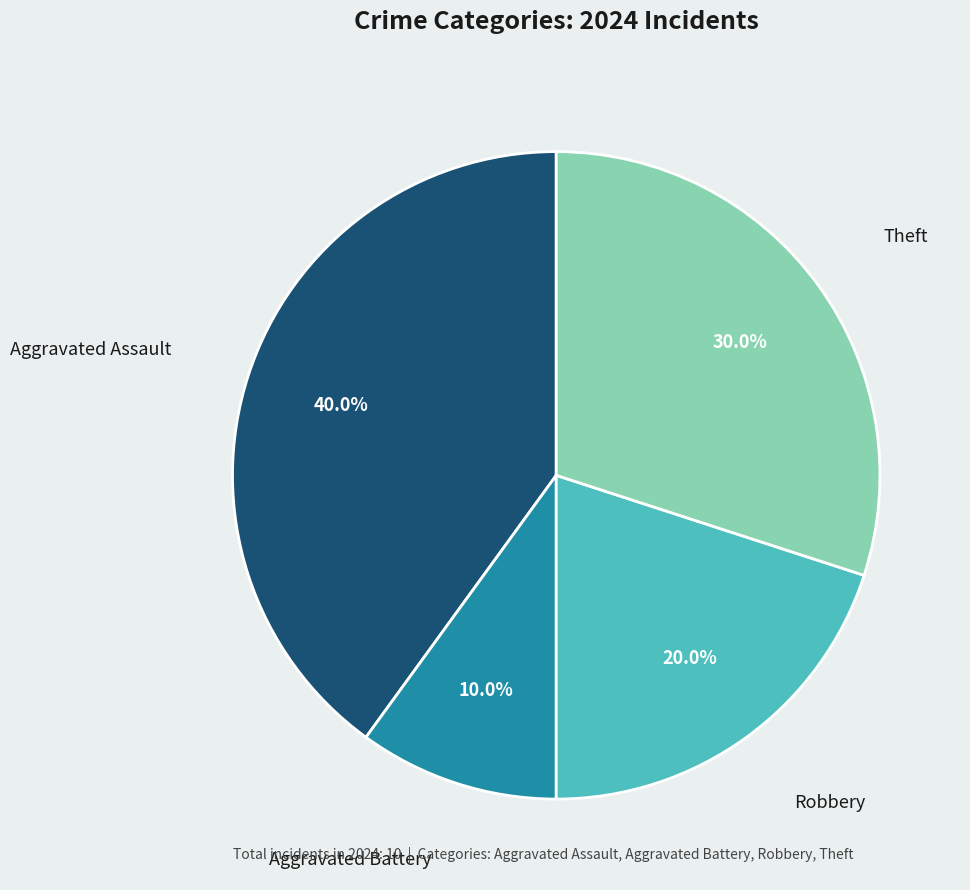

Does any single category account for the majority?

No